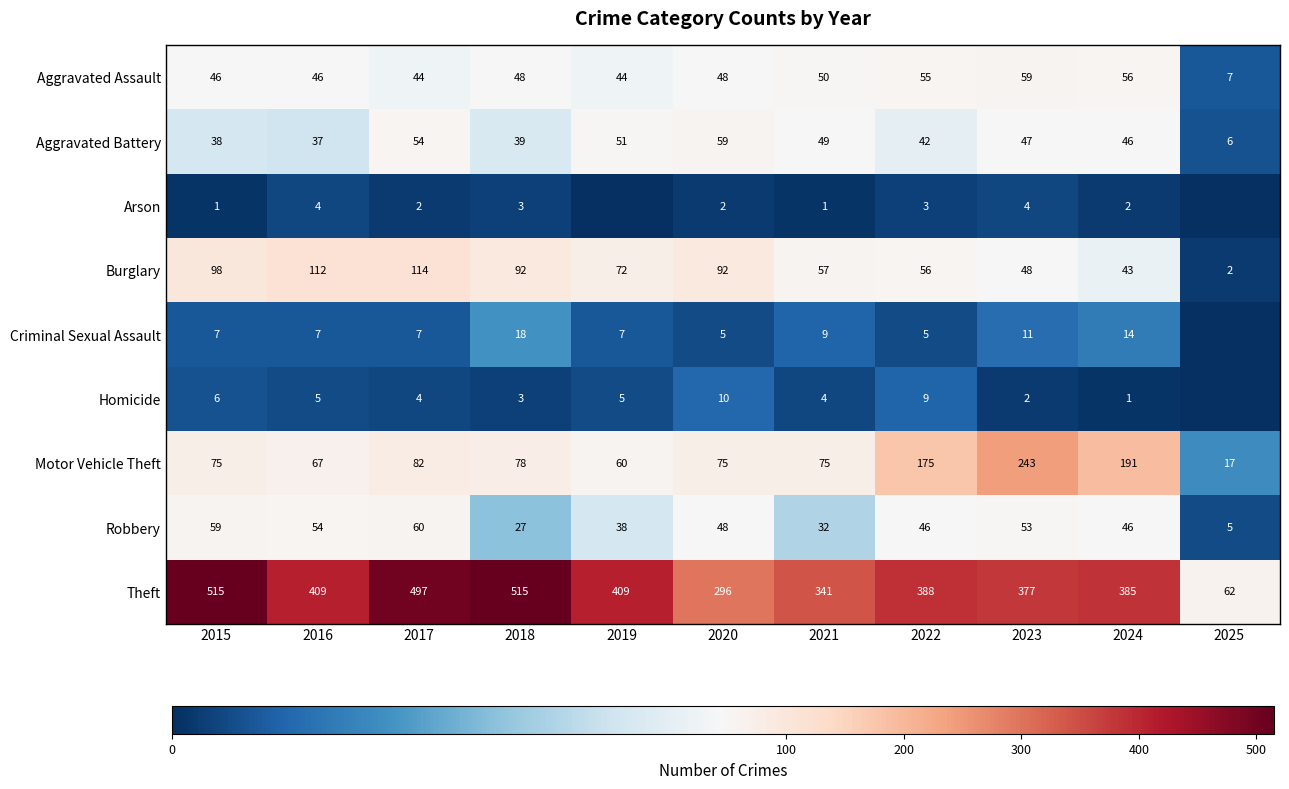

True or false: Motor Vehicle Theft has a value of 25 at 2015.

False